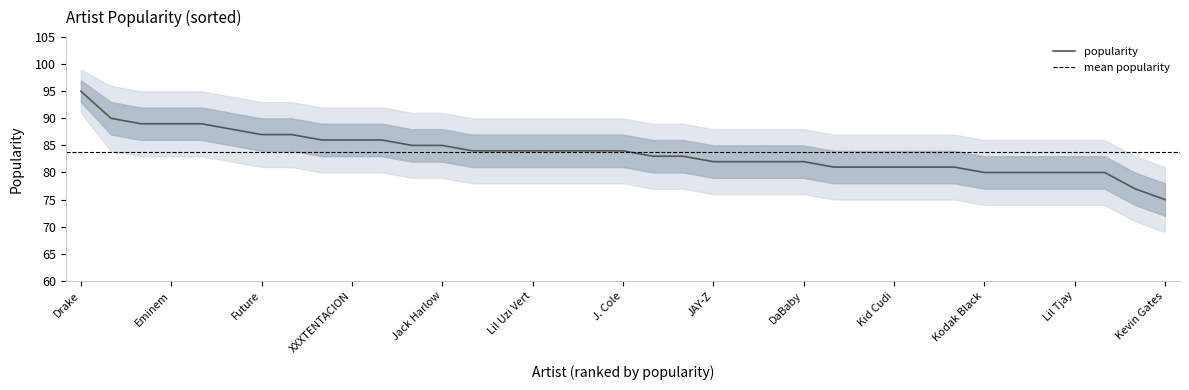

What is the value of the popularity_upper point at the 22nd from the left?

85